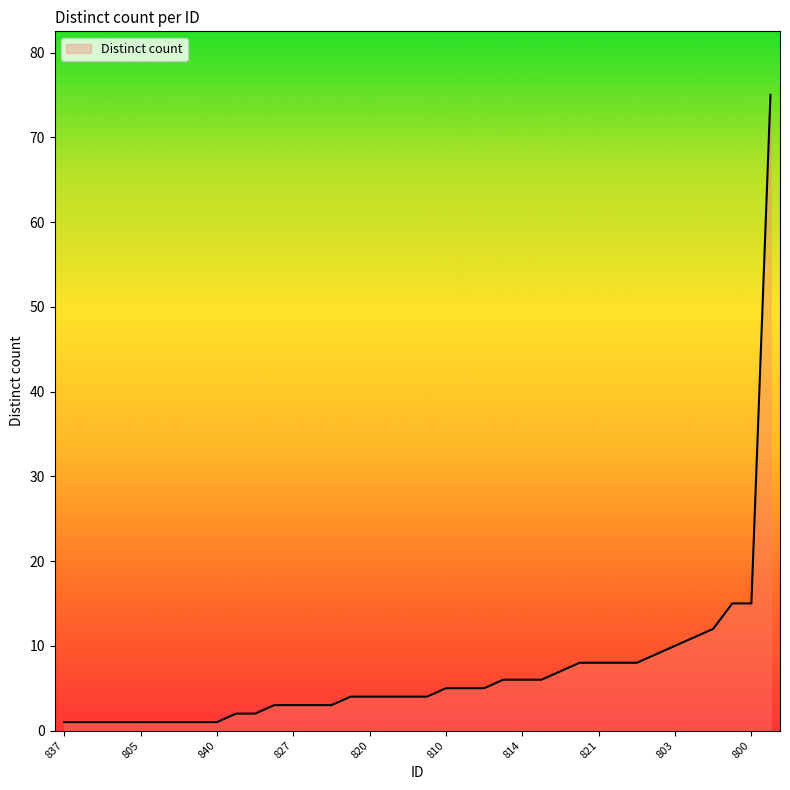

What is the difference between the maximum and minimum values?

74